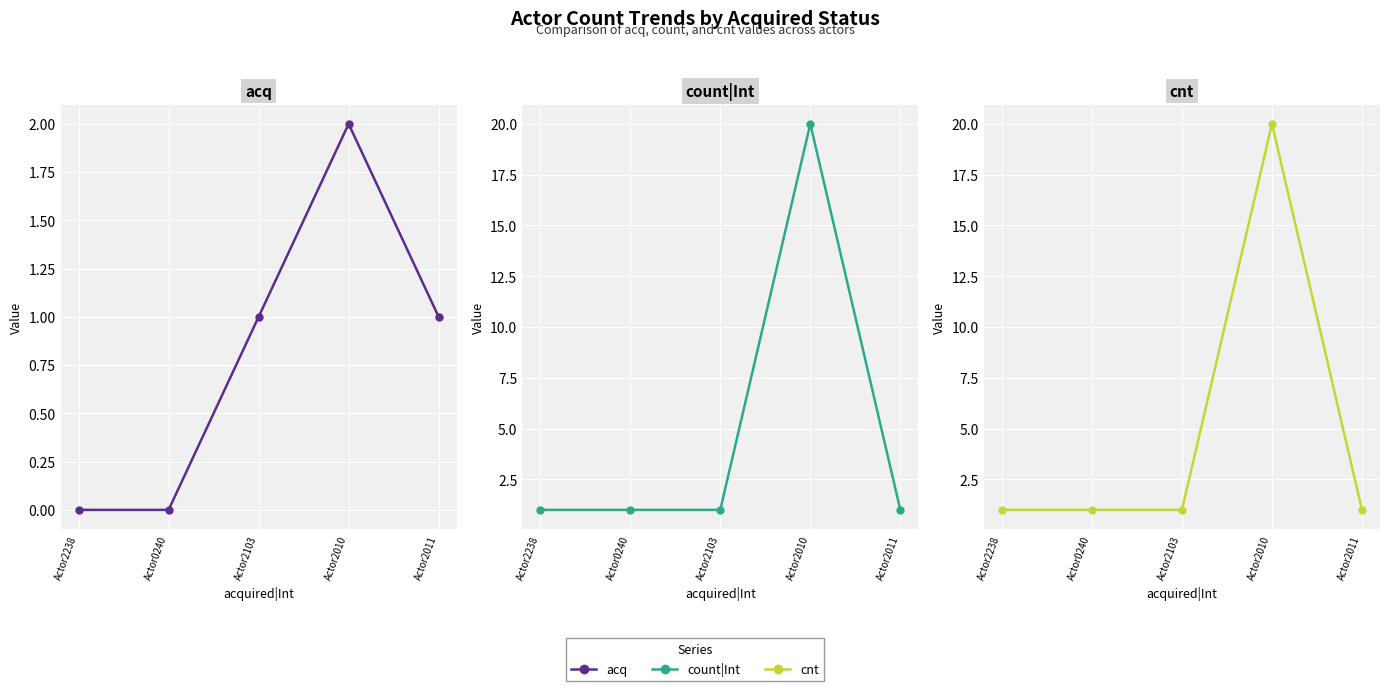

What position from the right is Actor2011?

1